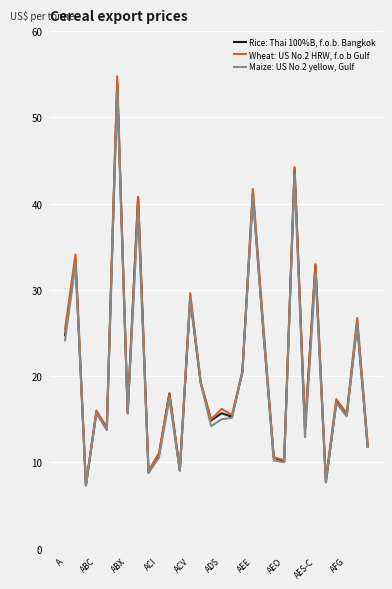

Which series has the largest range (max minus min)?

Wheat: US No.2 HRW, f.o.b Gulf